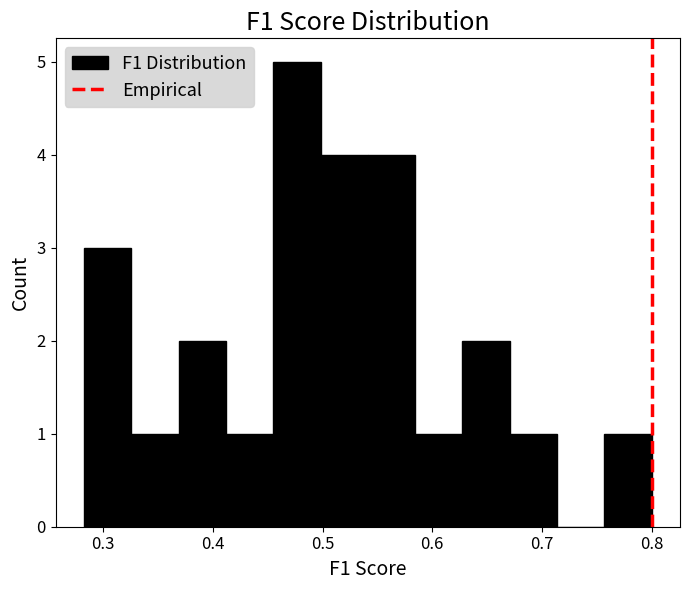

How tall is the bar that spans 0.33 to 0.37 on the x-axis? Neither the bar edges nor the heights are printed on the chart, so give them approximately, as read against the axes.

1